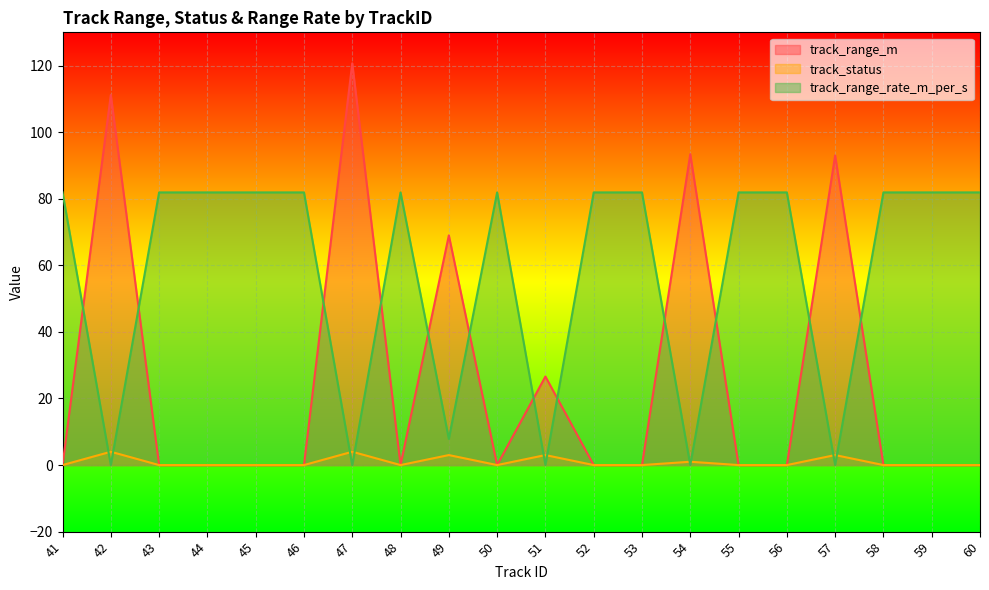

At 50, list the series in order from largest to smallest.

track_range_rate_m_per_s, track_range_m, track_status